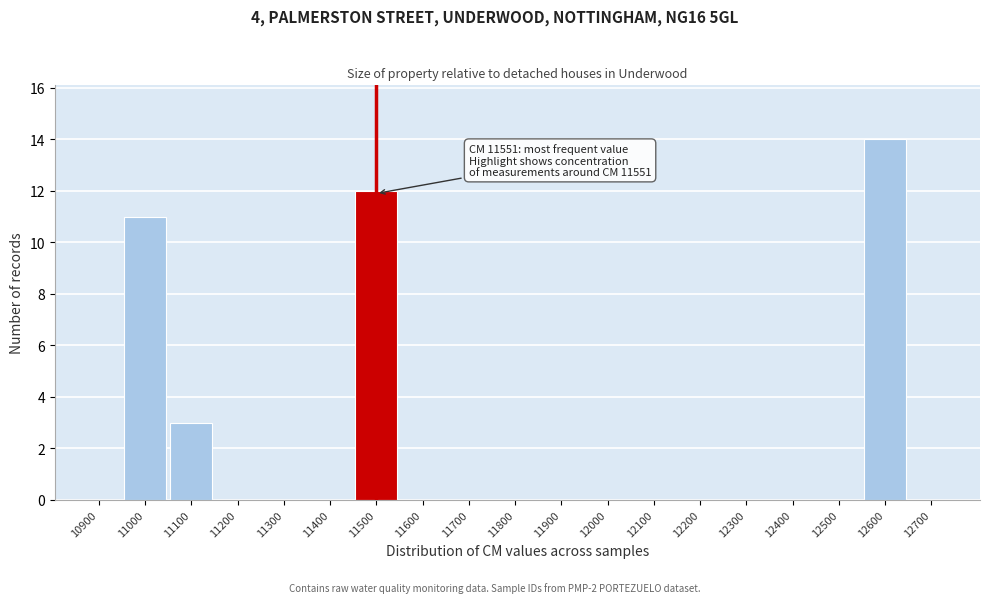

Reading left to right, list all the values displayed in this chart.

10900=0	11000=11	11100=3	11200=0	11300=0	11400=0	11500=12	11600=0	11700=0	11800=0	11900=0	12000=0	12100=0	12200=0	12300=0	12400=0	12500=0	12600=14	12700=0